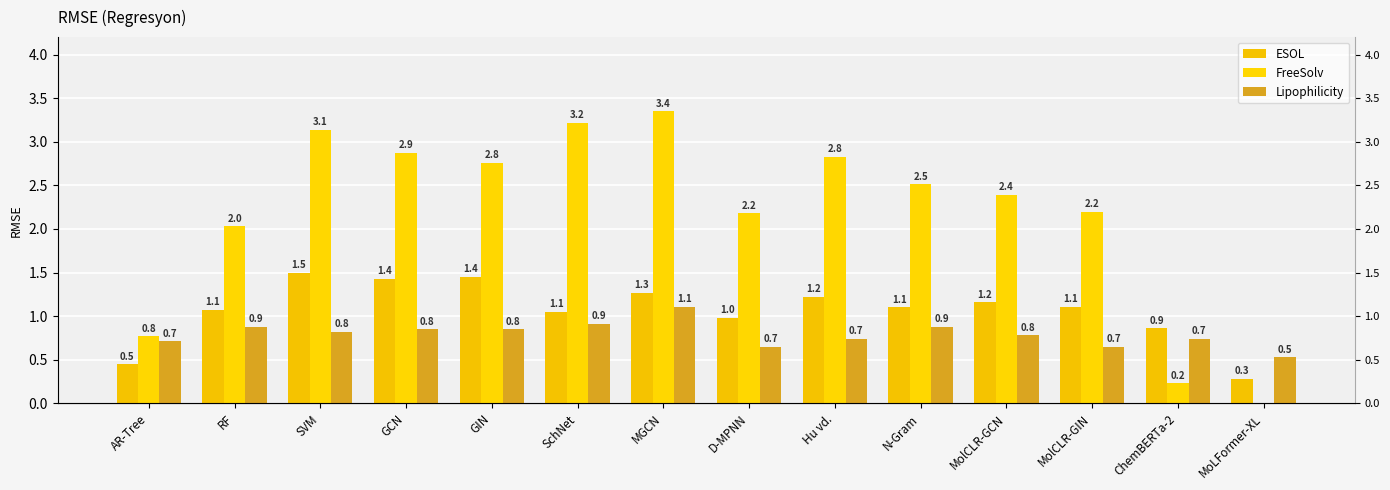

What is the difference between the FreeSolv values at MolCLR-GIN and SVM?

0.9